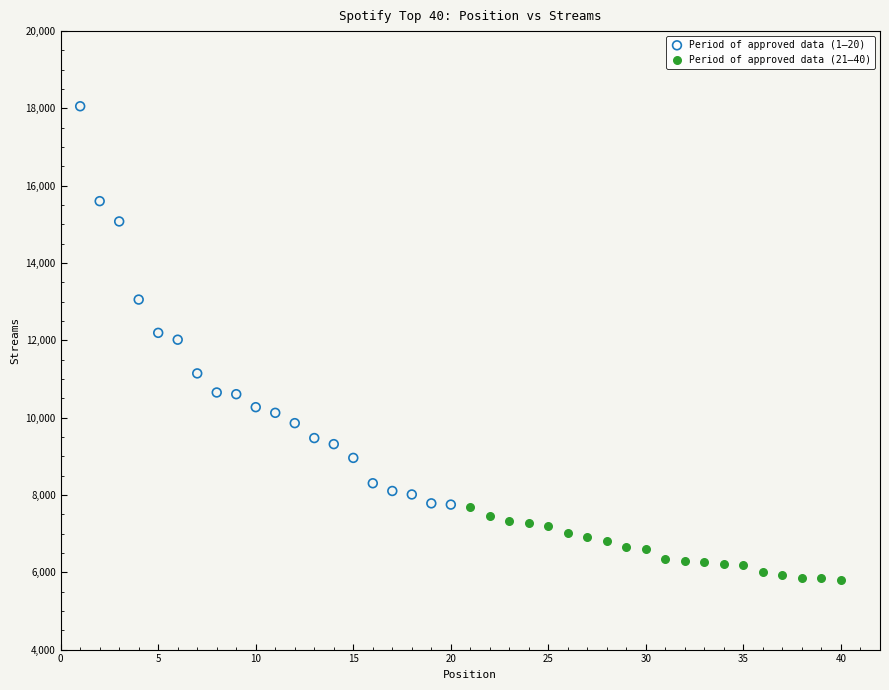

Which series reaches the maximum Y coordinate?

Period of approved data (1–20)